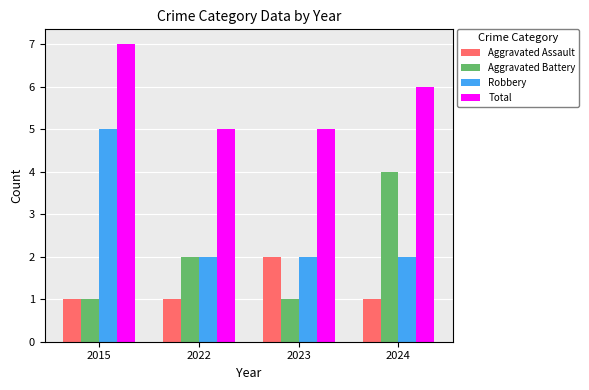

Reading right to left, extract all data points from this chart.

Aggravated Assault: 2024=1	2023=2	2022=1	2015=1
Aggravated Battery: 2024=4	2023=1	2022=2	2015=1
Robbery: 2024=2	2023=2	2022=2	2015=5
Total: 2024=6	2023=5	2022=5	2015=7